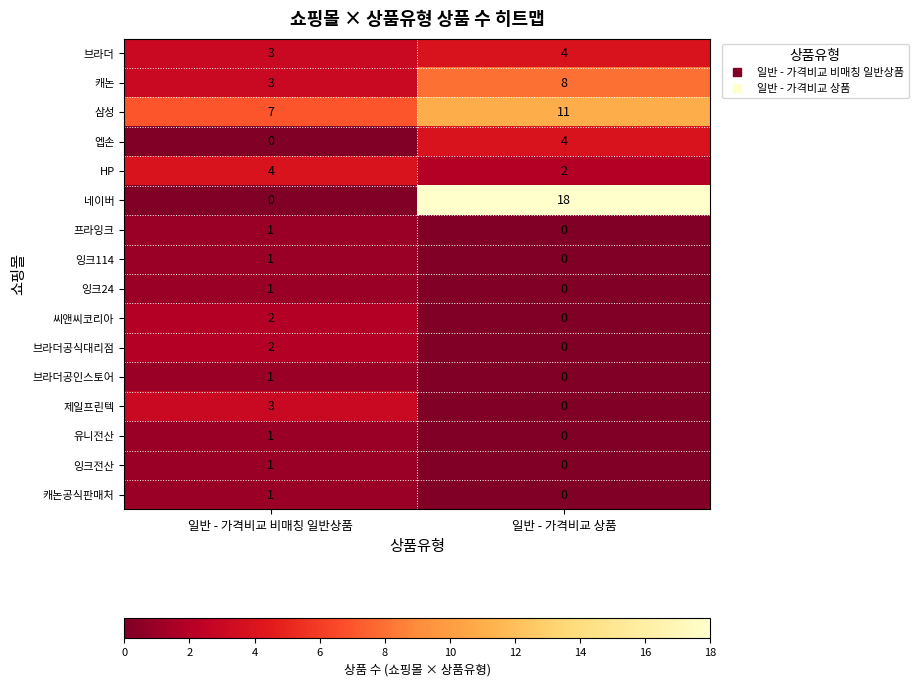

Read the 브라더 value at 일반 - 가격비교 비매칭 일반상품.

3